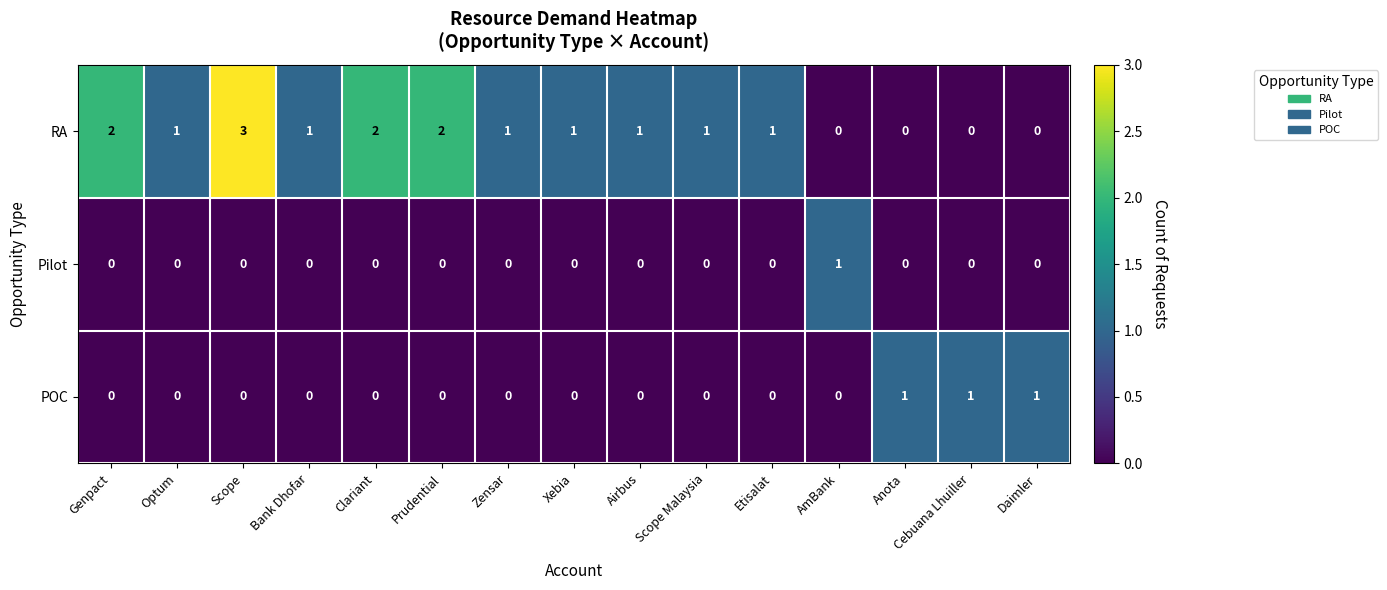

At which label does RA first exceed 1?

Genpact